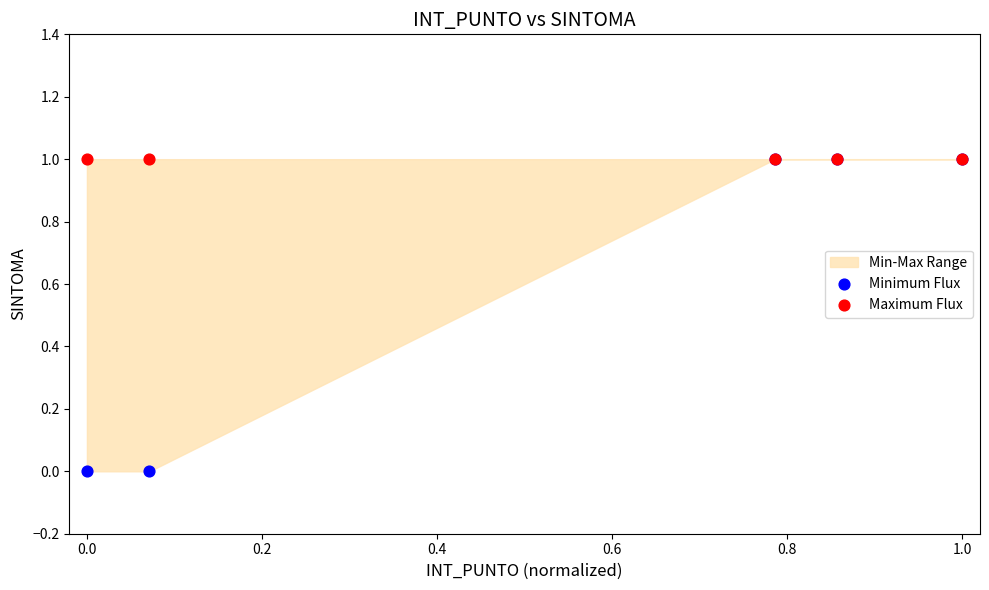

Which series reaches the maximum Y coordinate?

Minimum Flux